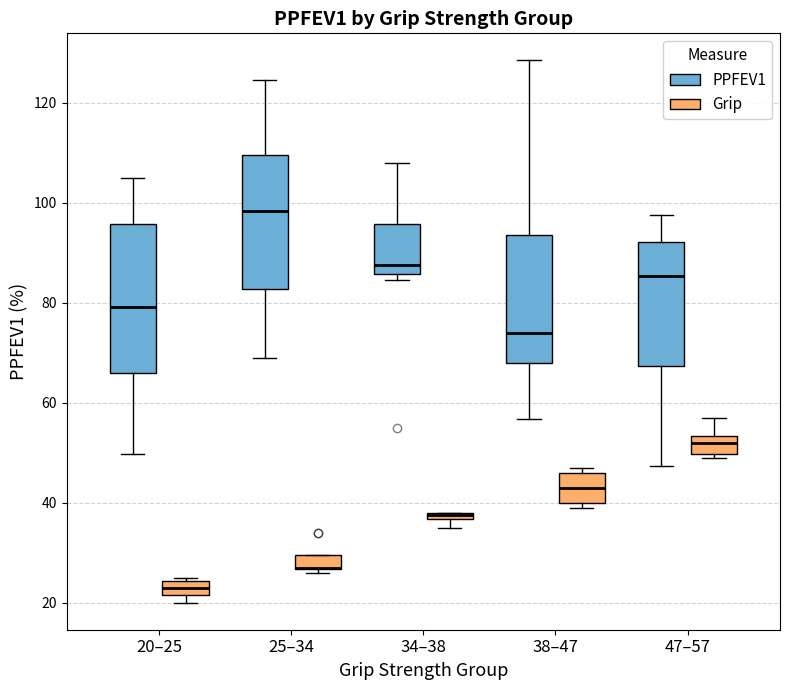

Which box is the tallest, from its lower edge to its upper edge?

20–25 (PPFEV1)